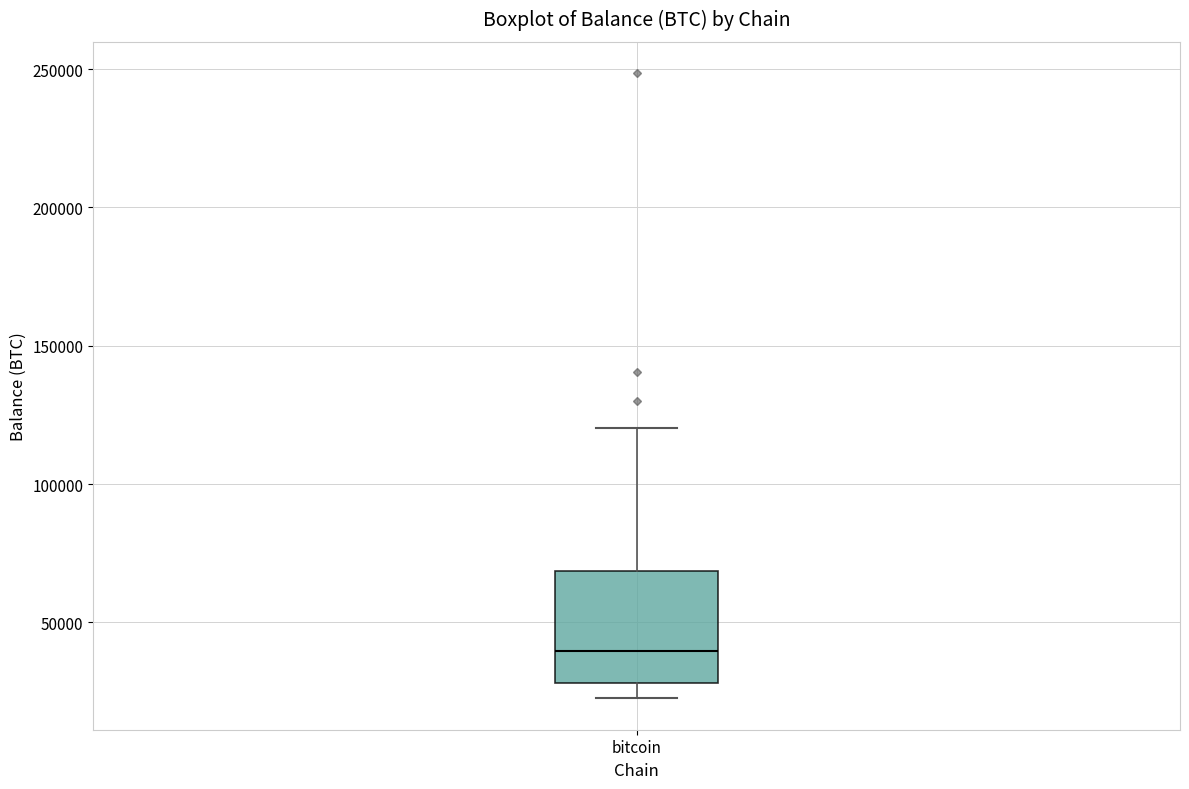

Where is the lower edge of the box for bitcoin on the y-axis? The values are not printed on the chart, so give them approximately, as read against the axis.

30000